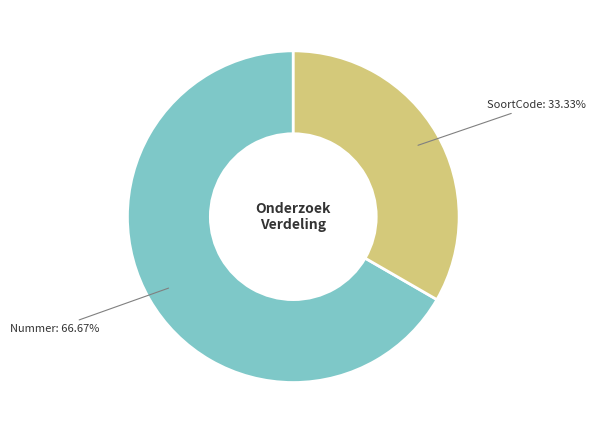

Does any single category account for the majority?

Yes